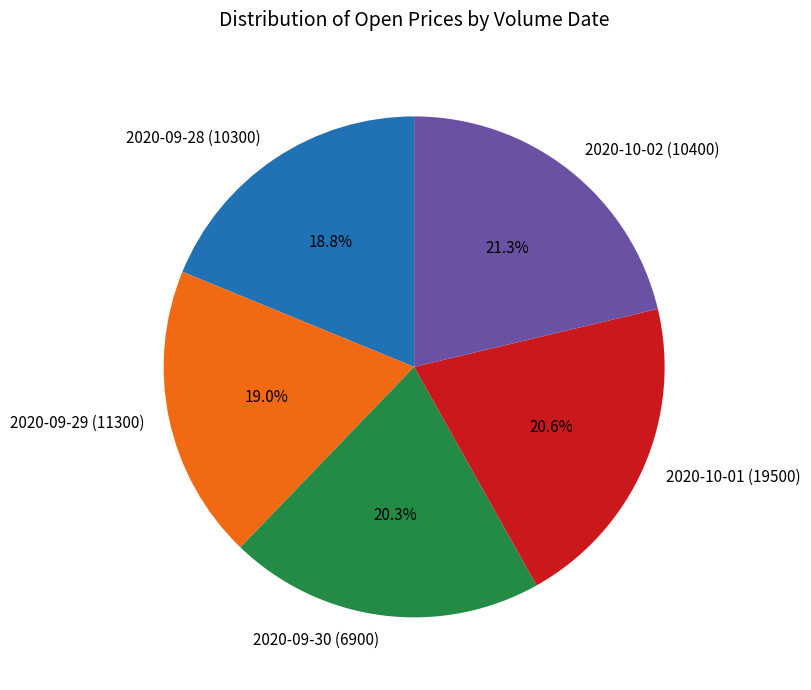

Is 2020-10-02 (10400) the majority of the pie?

No